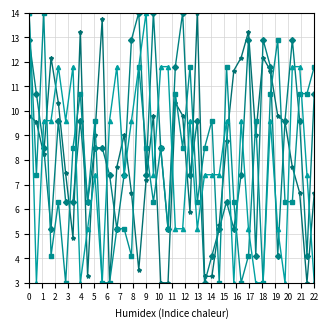

What is the maximum value shown in the chart?

14.0